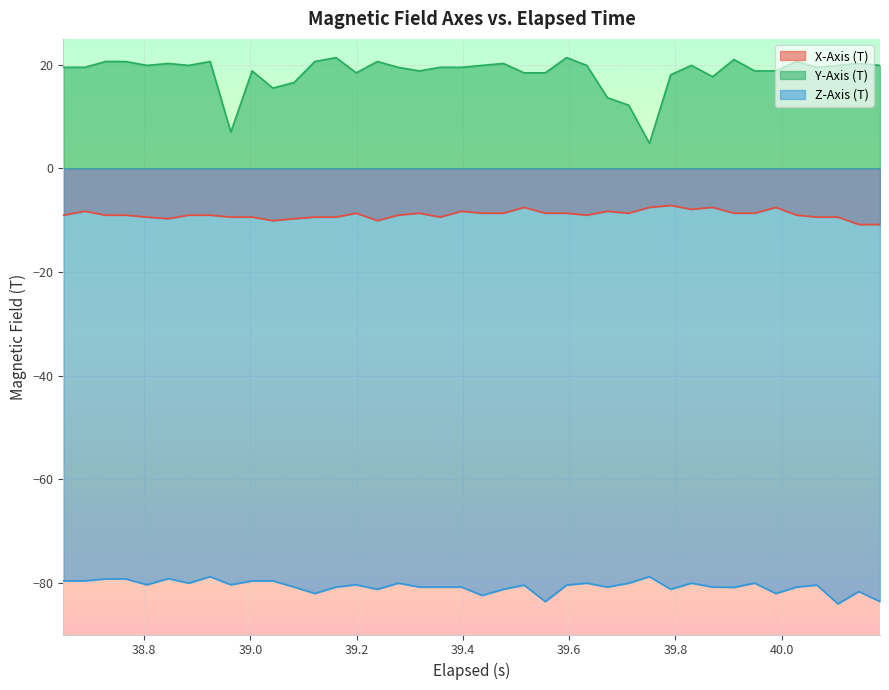

True or false: Y-Axis (T) and X-Axis (T) cross at least once.

False